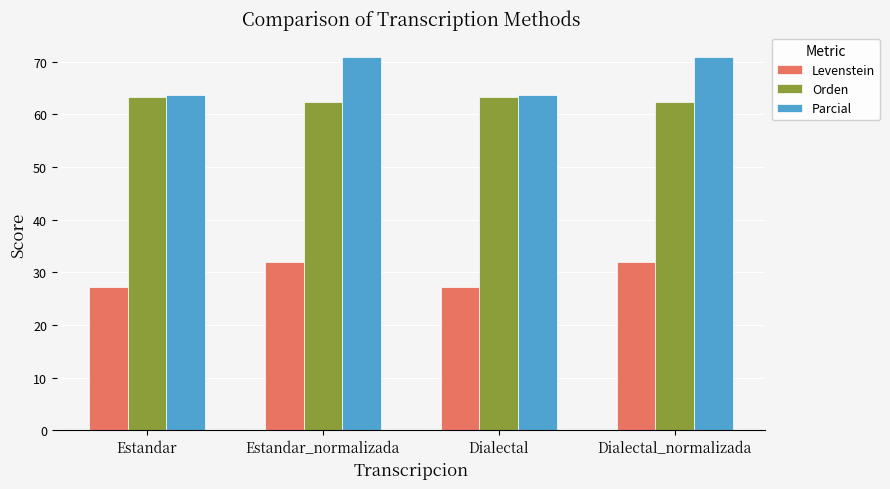

How many values in the Parcial series exceed 70?

2